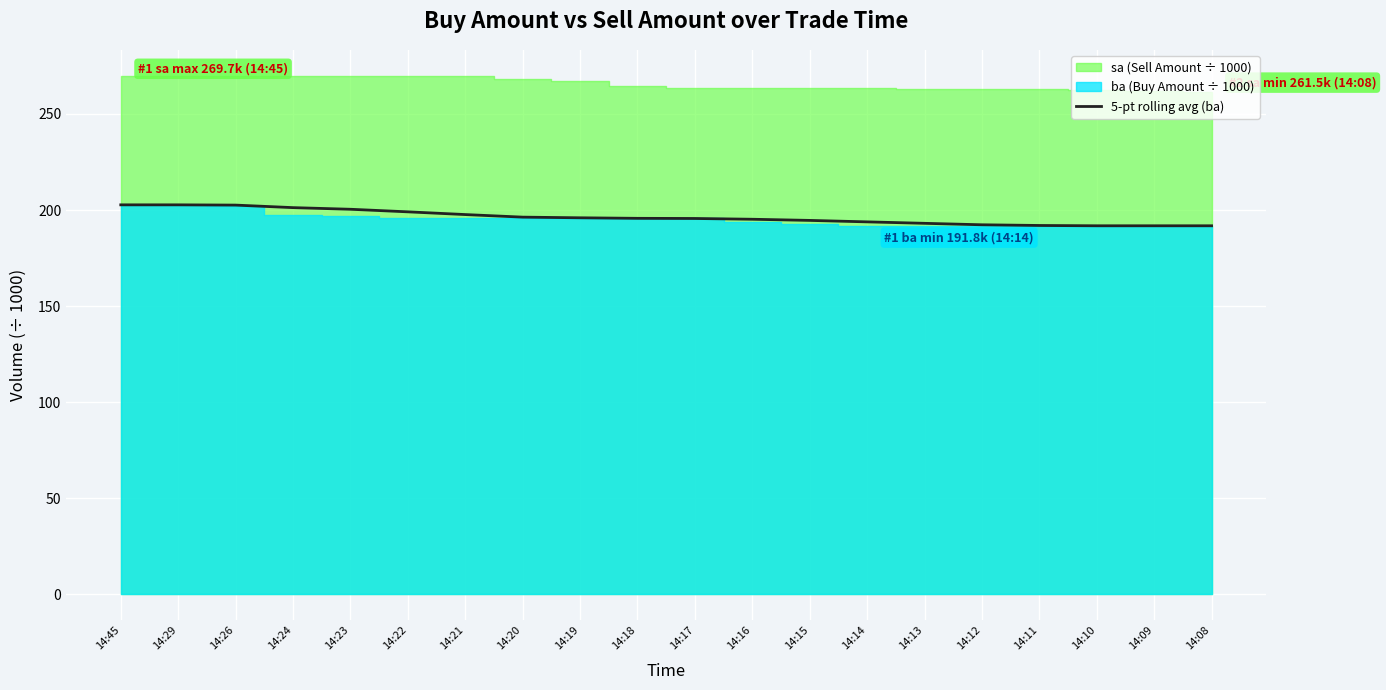

At which category does the chart reach its peak across all series?

14:45